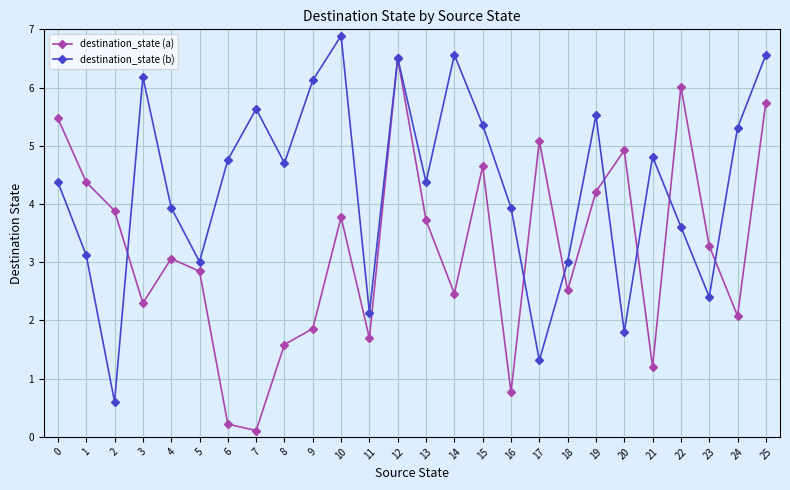

What are all the series names shown in the legend?

destination_state (a), destination_state (b)